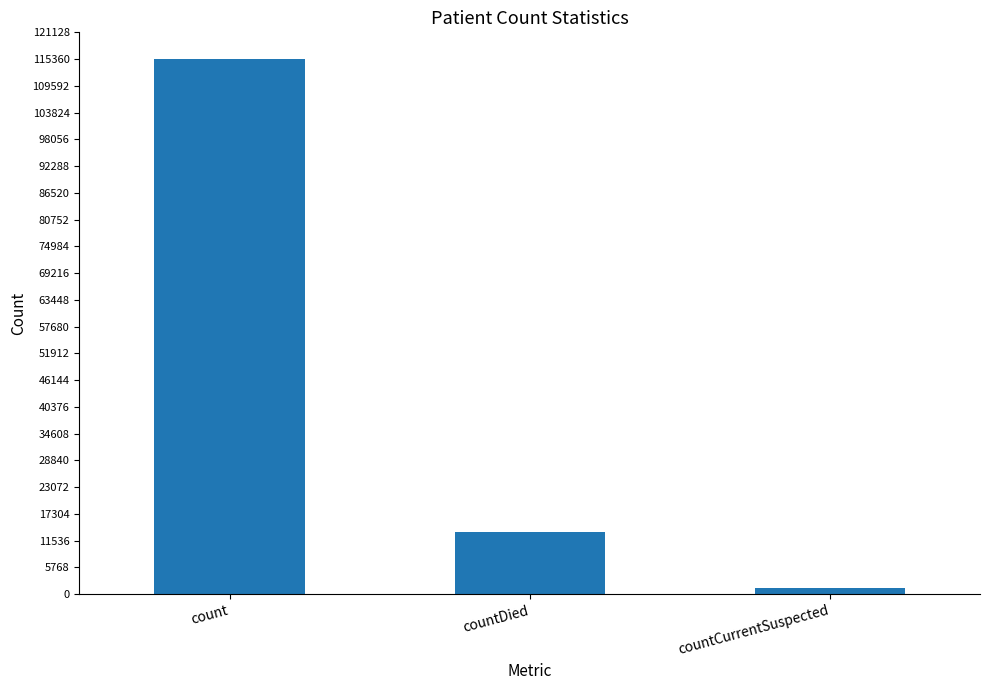

List the labels in order of value, smallest first.

countCurrentSuspected, countDied, count